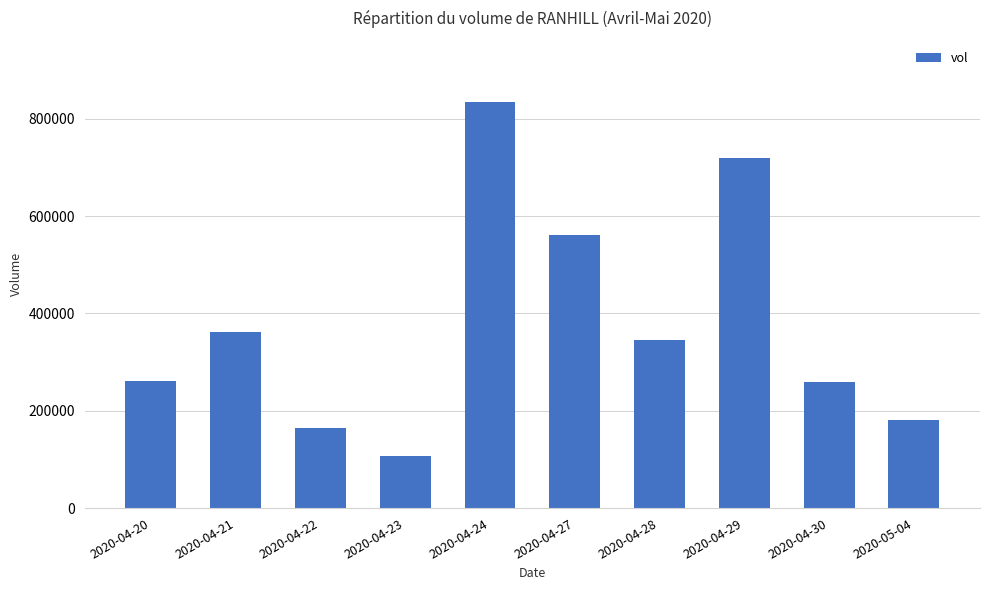

The value at 2020-04-28 is 345300. True or false?

True